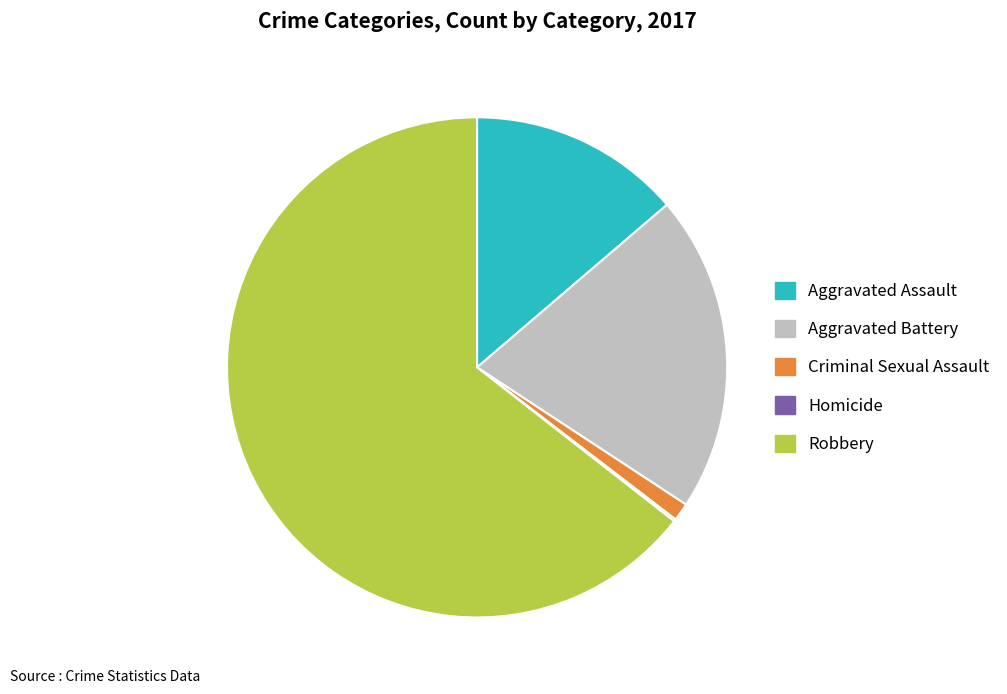

Is there any slice that represents more than half of the pie?

Yes